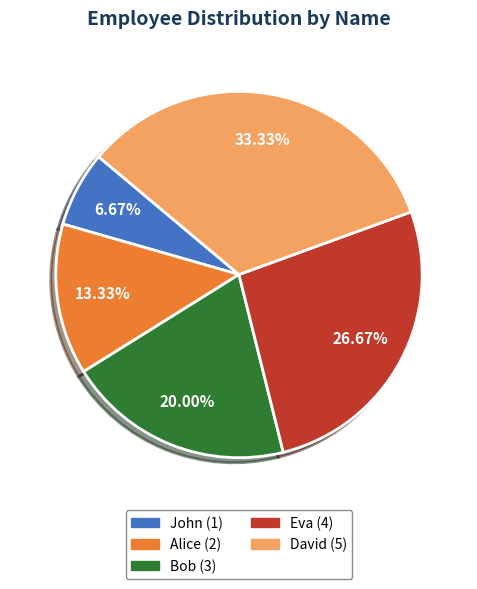

Rank the categories by value from highest to lowest.

David, Eva, Bob, Alice, John